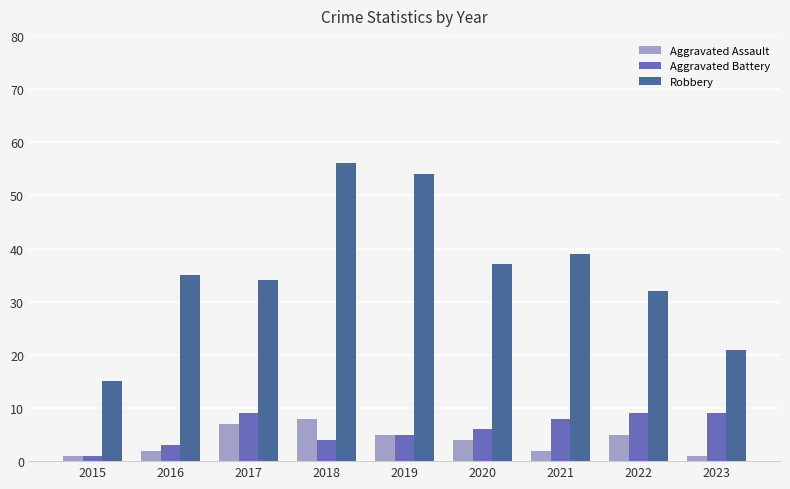

Is the value of Aggravated Assault at 2020 greater than the value of Robbery at 2018?

No